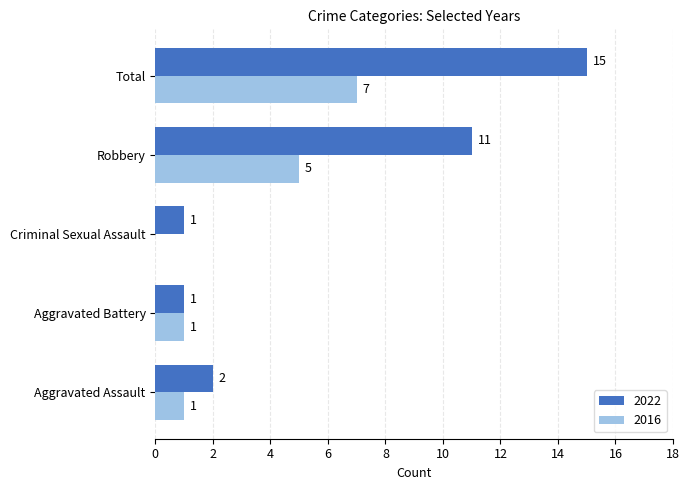

Which series has the largest total across all categories?

2022